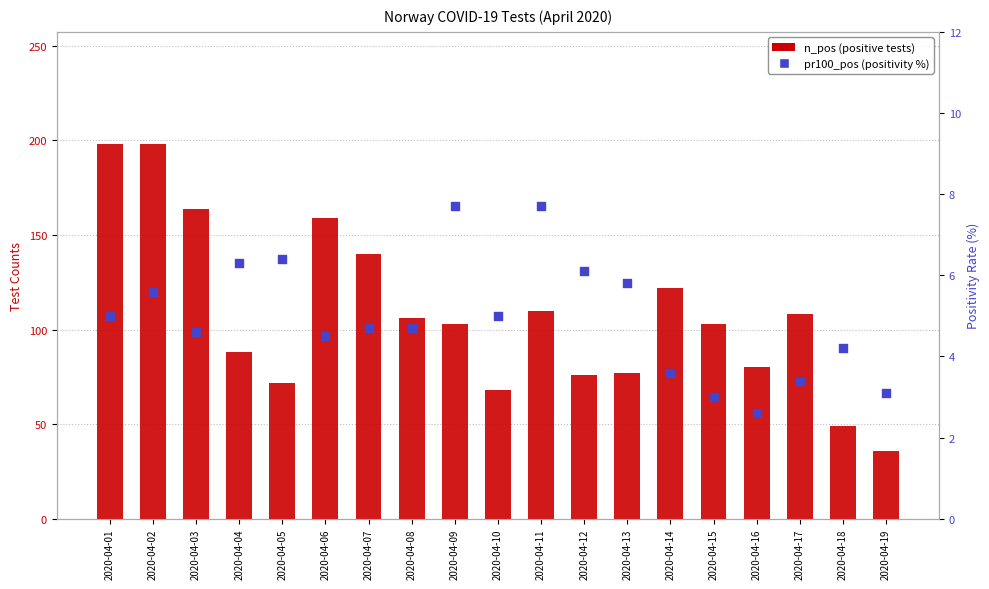

Which series contains the lowest Y value?

pr100_pos